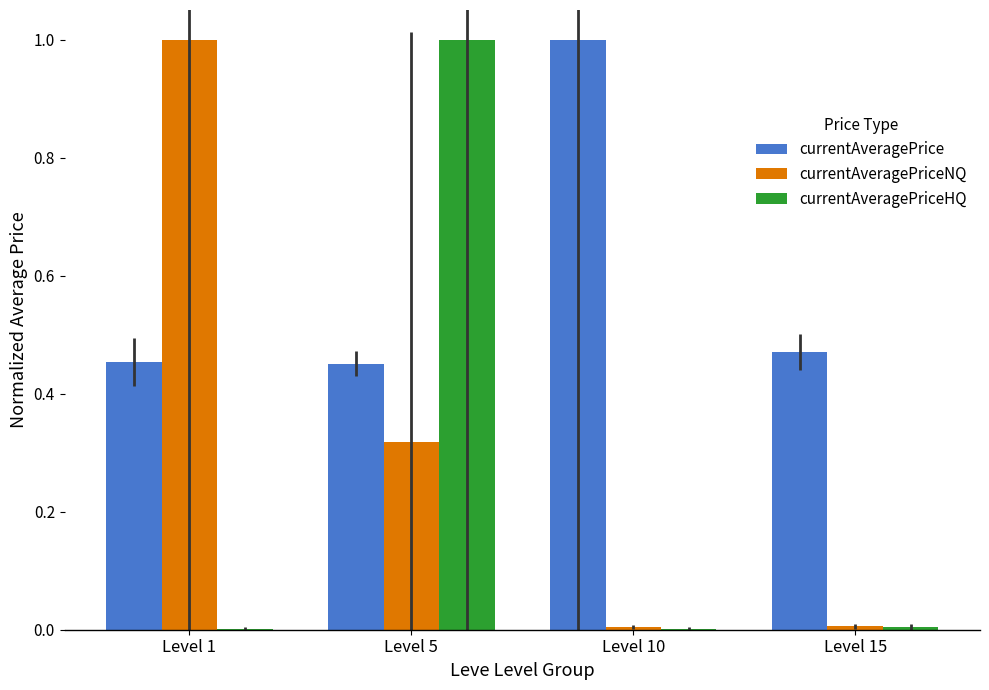

What is the spread (max minus min) of values at Level 1?

1.0